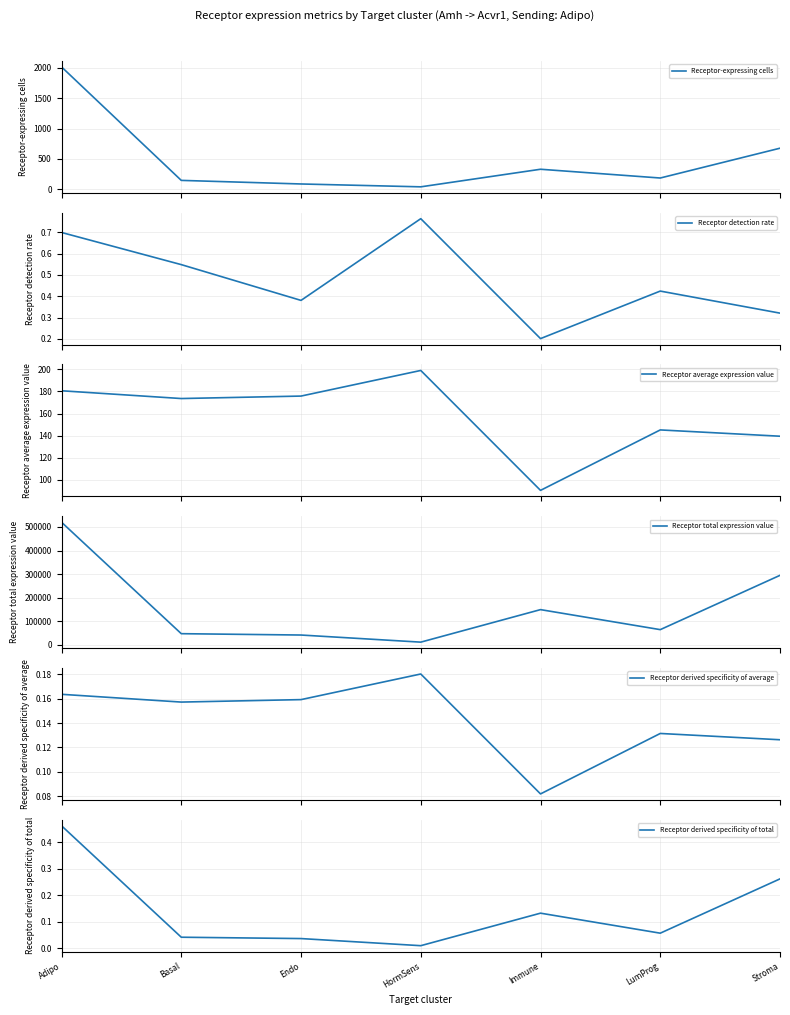

At which label is Receptor detection rate closest to 0?

Immune